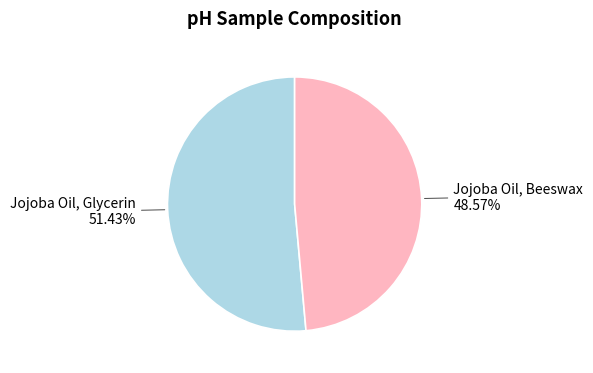

Rank the categories by value from lowest to highest.

Jojoba Oil, Beeswax, Jojoba Oil, Glycerin